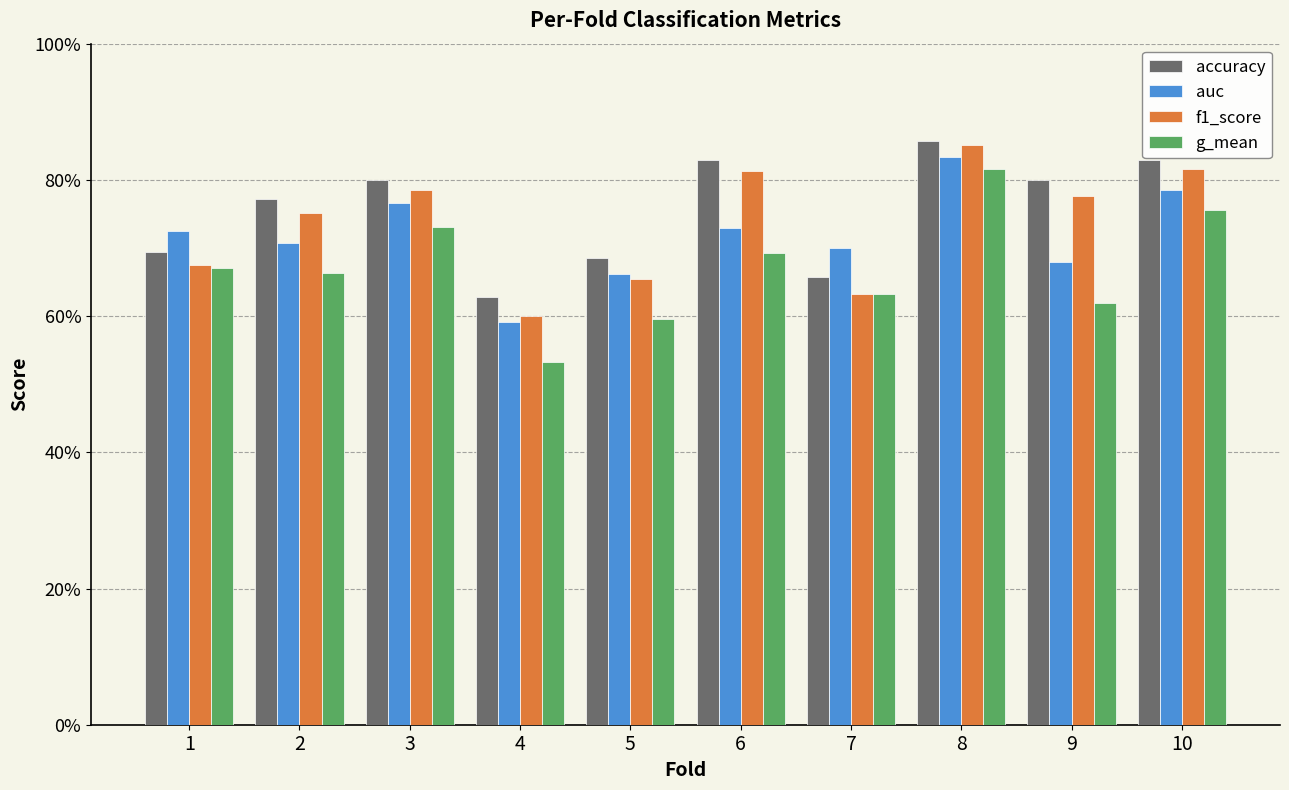

What are all the series names shown in the legend?

accuracy, auc, f1_score, g_mean